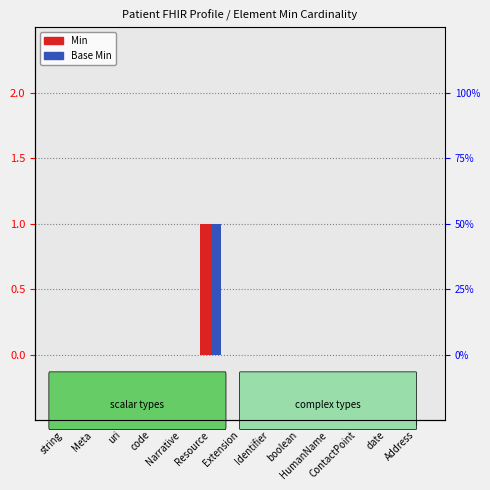

Which series has the largest range (max minus min)?

Min